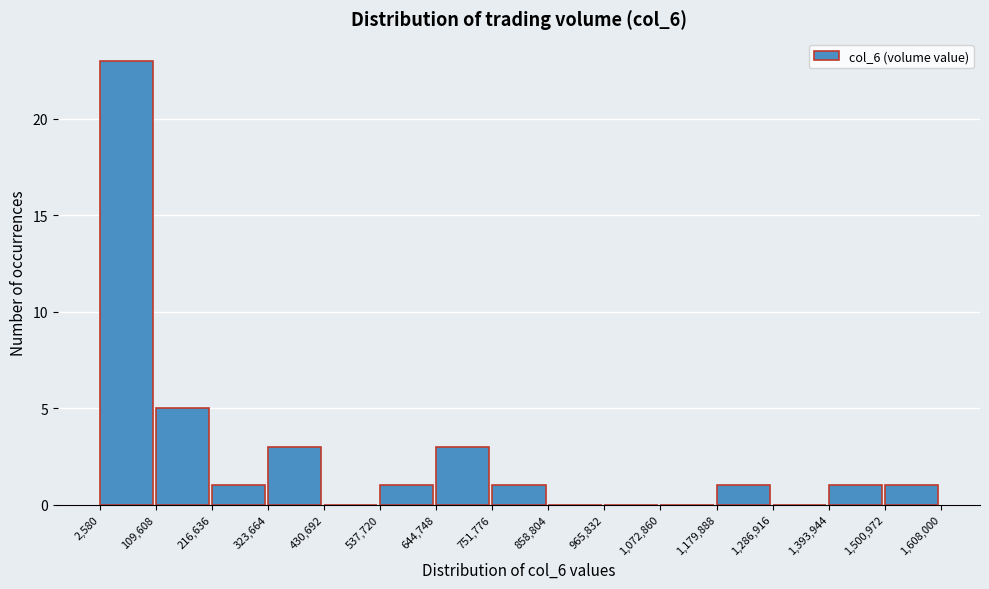

What is the height of the bar covering 644,748 to 751,776 on the x-axis? The values are not printed on the chart, so give them approximately, as read against the axis.

3